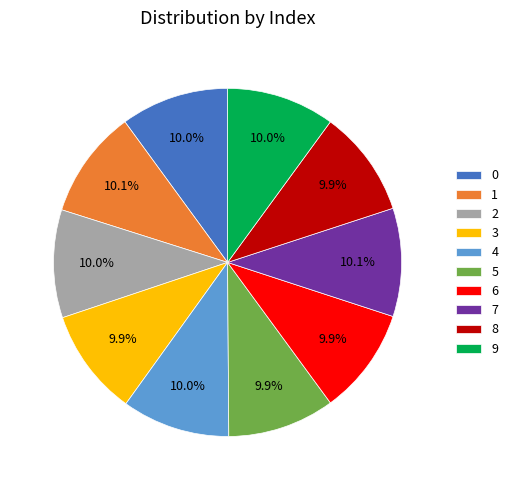

Is it true that 4 is 10% of the pie?

True